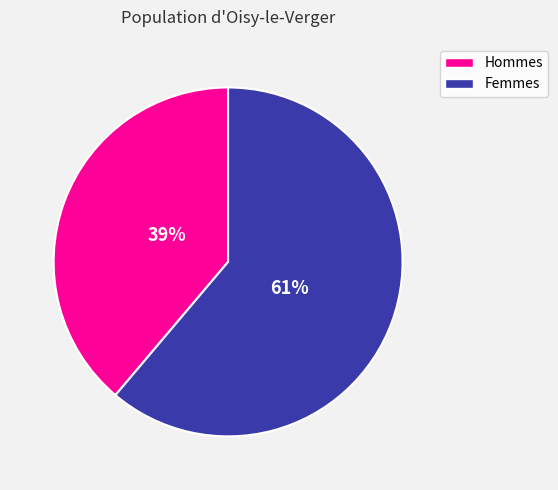

Count the number of slices in the pie.

2